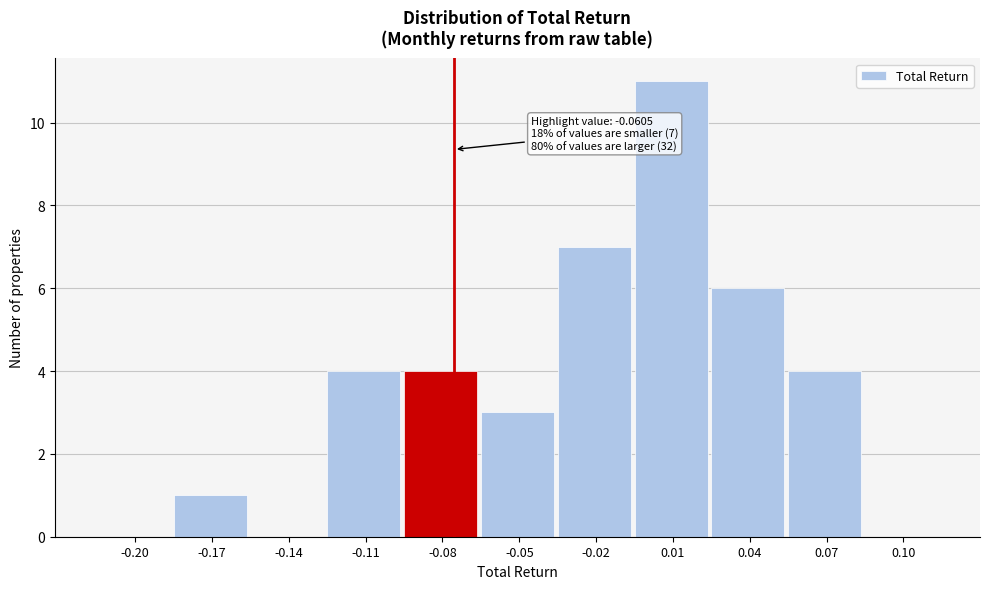

Reading left to right, transcribe all the data shown in this chart.

-0.20=0	-0.17=1	-0.14=0	-0.11=4	-0.08=4	-0.05=3	-0.02=7	0.01=11	0.04=6	0.07=4	0.10=0